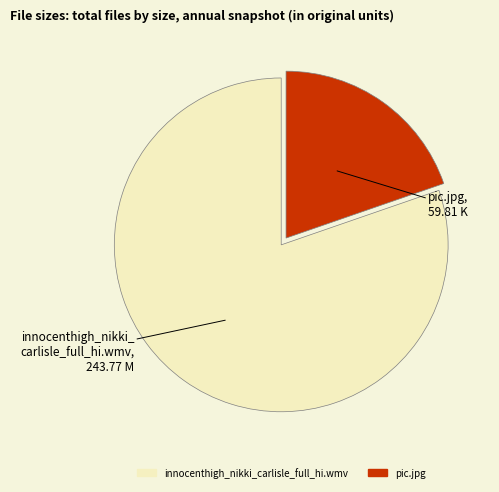

The innocenthigh_nikki_carlisle_full_hi.wmv slice represents 80% of the pie. True or false?

True